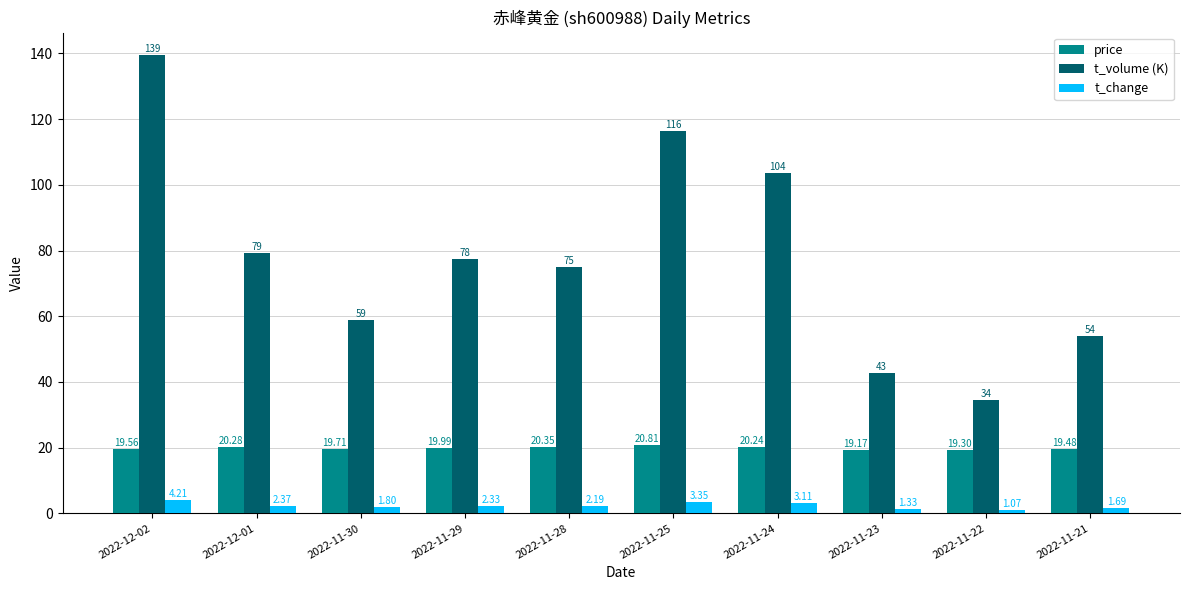

At how many categories does at least one series exceed 9?

10